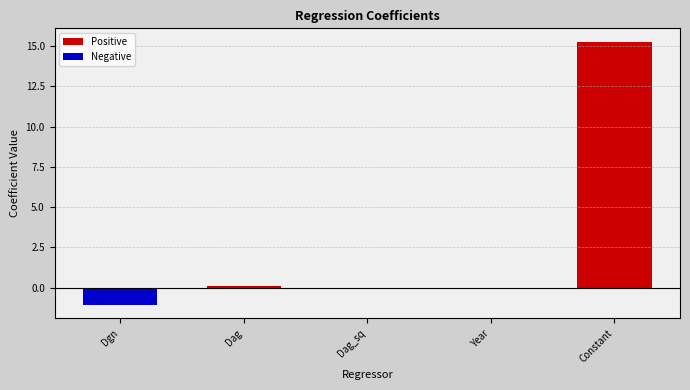

What are all the series names shown in the legend?

Positive, Negative